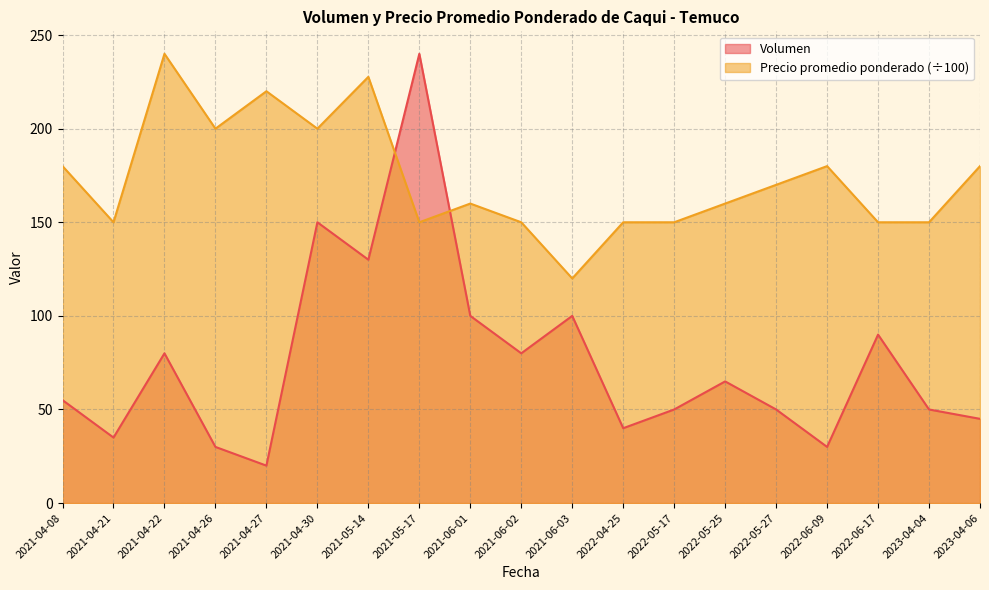

Reading left to right, what are all the values shown in this chart?

Volumen: 2021-04-08=55.0	2021-04-21=35.0	2021-04-22=80.0	2021-04-26=30.0	2021-04-27=20.0	2021-04-30=150.0	2021-05-14=130.0	2021-05-17=240.0	2021-06-01=100.0	2021-06-02=80.0	2021-06-03=100.0	2022-04-25=40.0	2022-05-17=50.0	2022-05-25=65.0	2022-05-27=50.0	2022-06-09=30.0	2022-06-17=90.0	2023-04-04=50.0	2023-04-06=45.0
Precio promedio ponderado: 2021-04-08=180.0	2021-04-21=150.0	2021-04-22=240.0	2021-04-26=200.0	2021-04-27=220.0	2021-04-30=200.0	2021-05-14=227.7	2021-05-17=150.0	2021-06-01=160.0	2021-06-02=150.0	2021-06-03=120.0	2022-04-25=150.0	2022-05-17=150.0	2022-05-25=160.0	2022-05-27=170.0	2022-06-09=180.0	2022-06-17=150.0	2023-04-04=150.0	2023-04-06=180.0